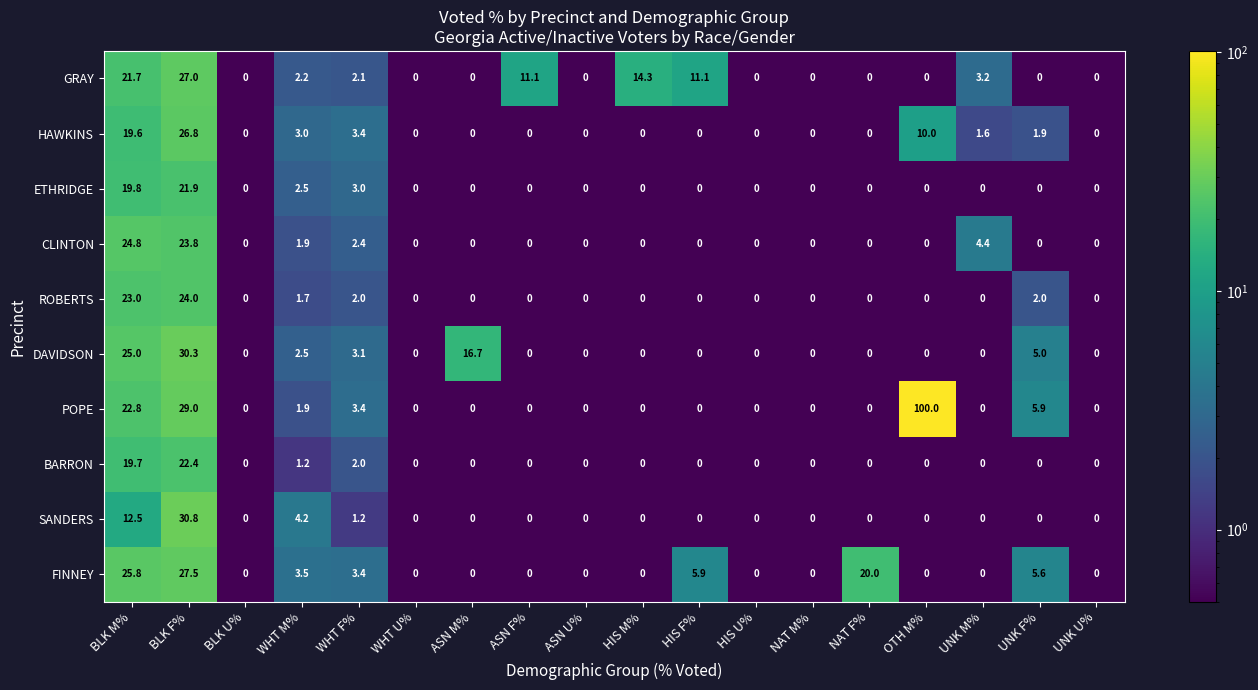

True or false: HAWKINS has a value of 0.0 at UNK U%.

True